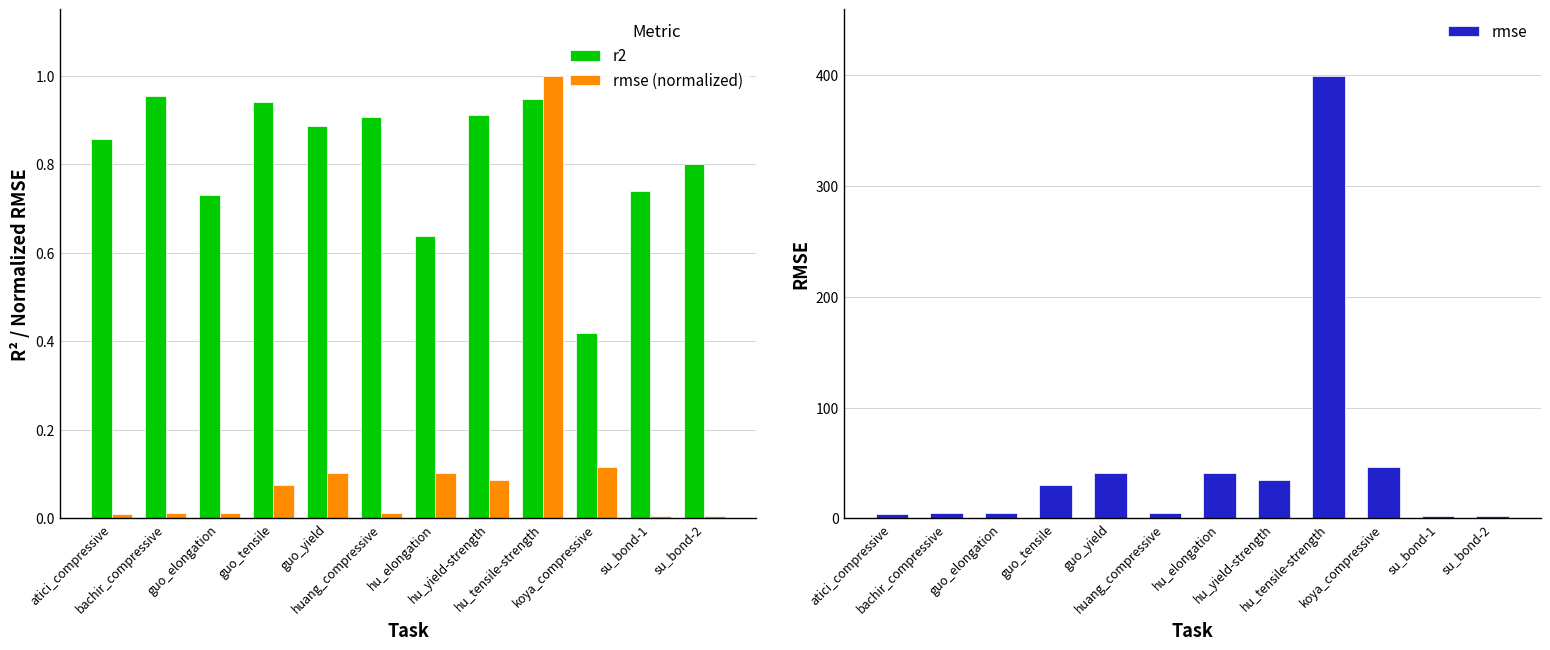

What is the label of the 5th bar from the right?

hu_yield-strength